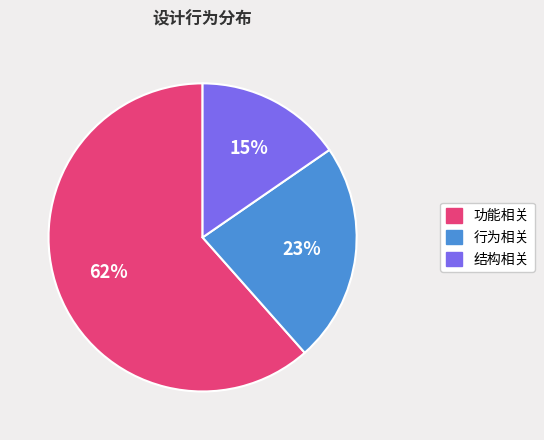

To the nearest percent, what is the average slice percentage?

33%